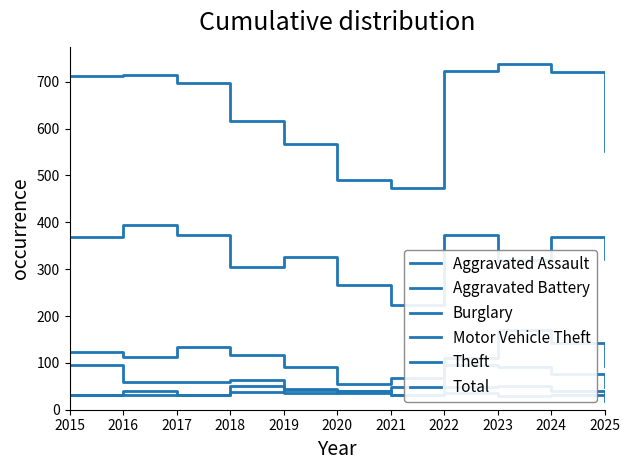

Does the chart display data point markers on the line(s)?

No